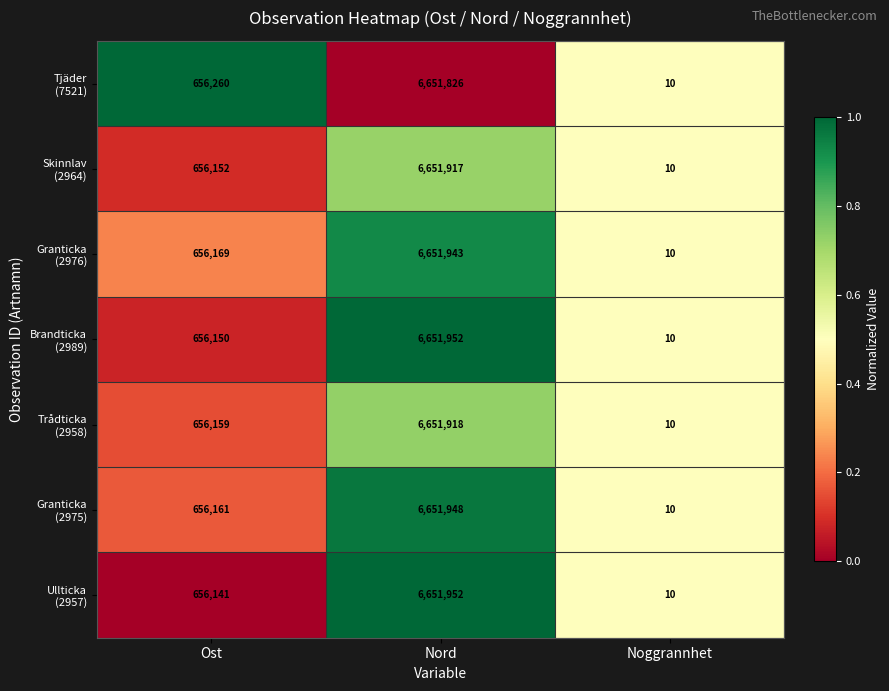

What is the difference between the highest and lowest values at Nord?

126